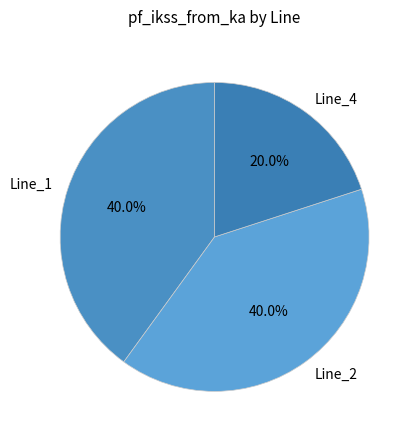

Is it true that Line_2 is 31% of the pie?

False